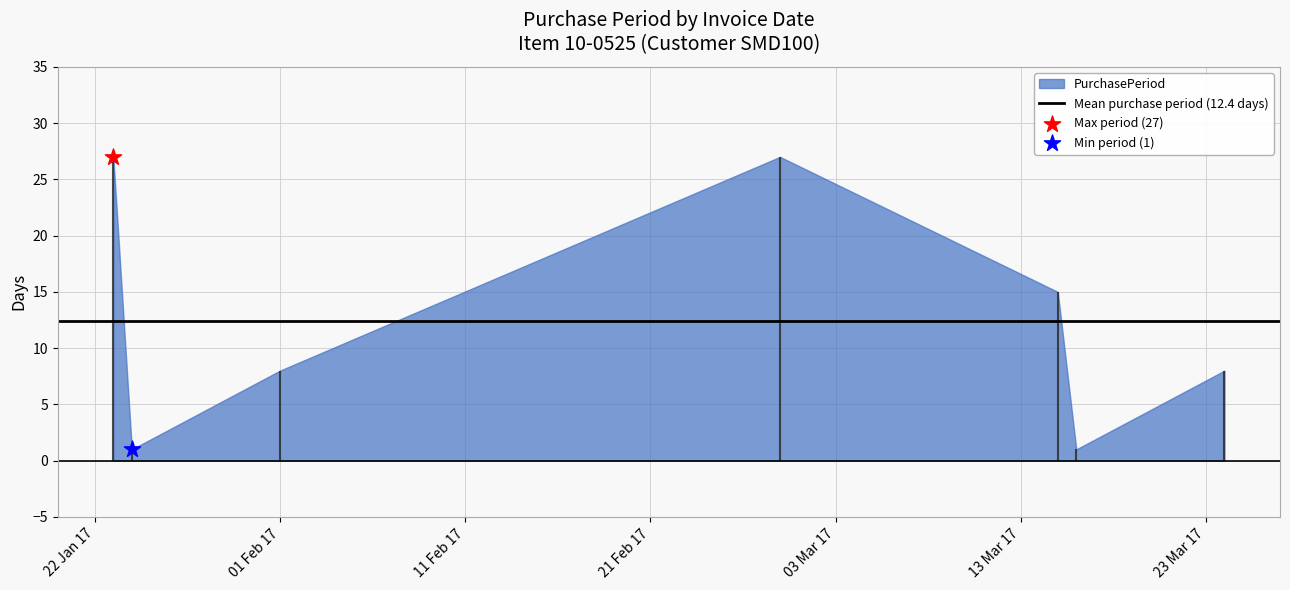

What is the change in value from 2017-01-23 to 2017-01-24?

-26